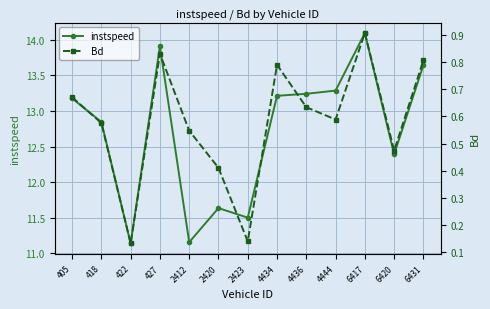

Reading right to left, list all the values displayed in this chart.

instspeed: 13.6	12.4	14.1	13.3	13.2	13.2	11.5	11.6	11.2	13.9	11.1	12.8	13.2
Bd: 0.8	0.5	0.9	0.6	0.6	0.8	0.1	0.4	0.5	0.8	0.1	0.6	0.7